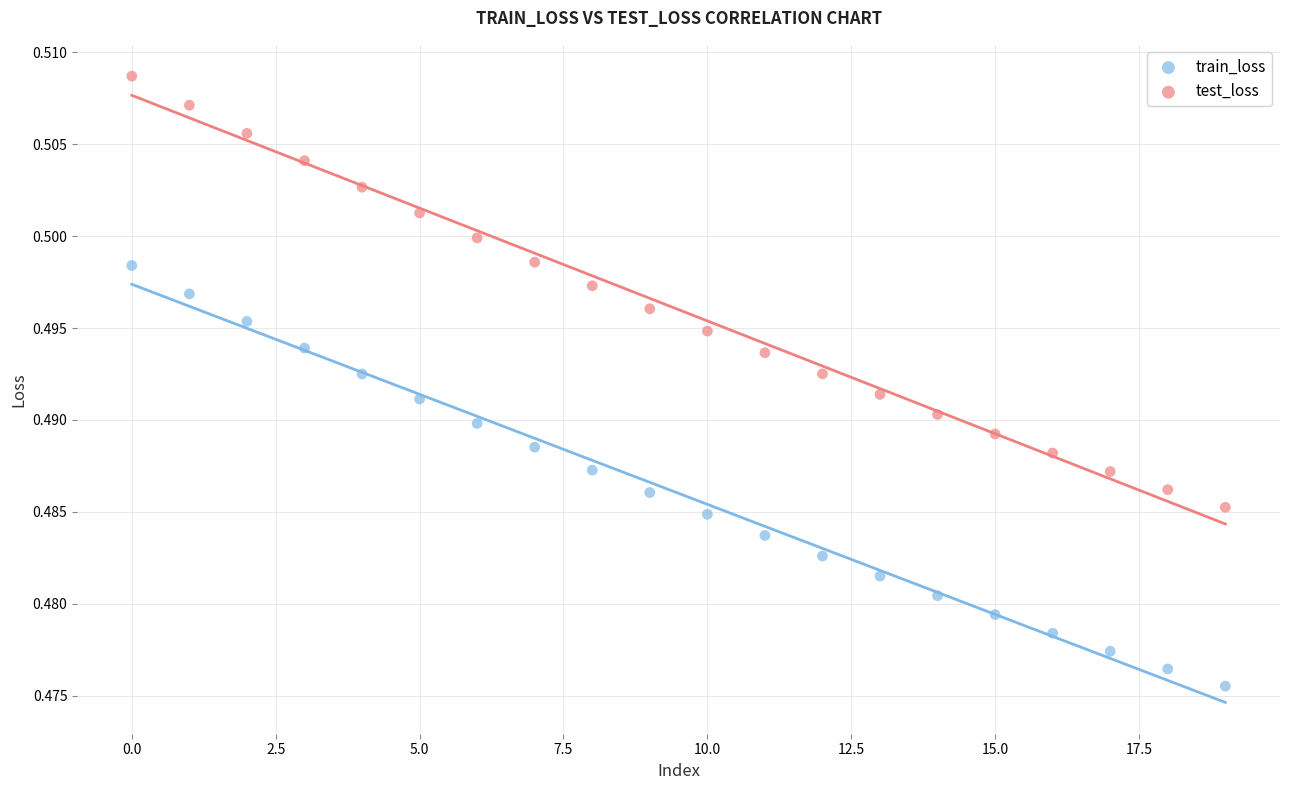

Which series has the widest spread of Y values?

test_loss